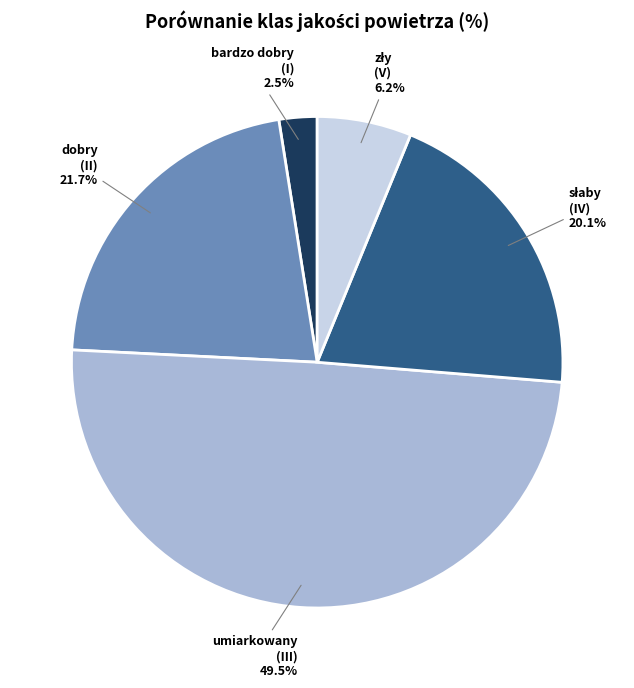

Is there a majority slice in this chart?

No